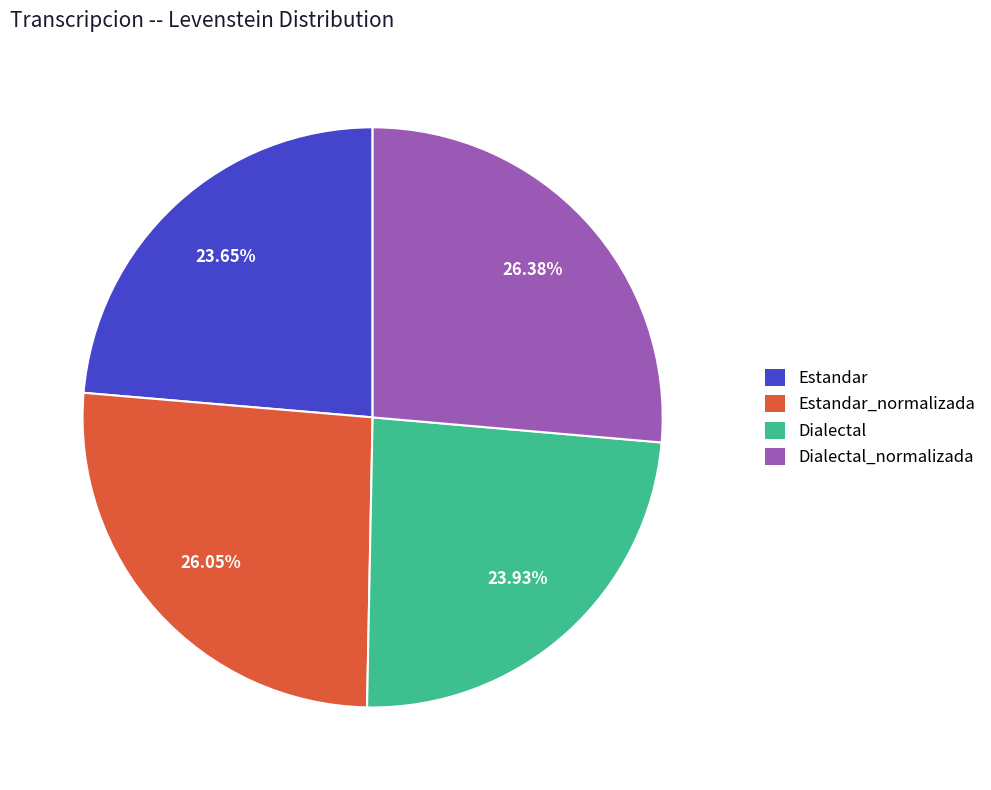

How many slices are in this pie chart?

4